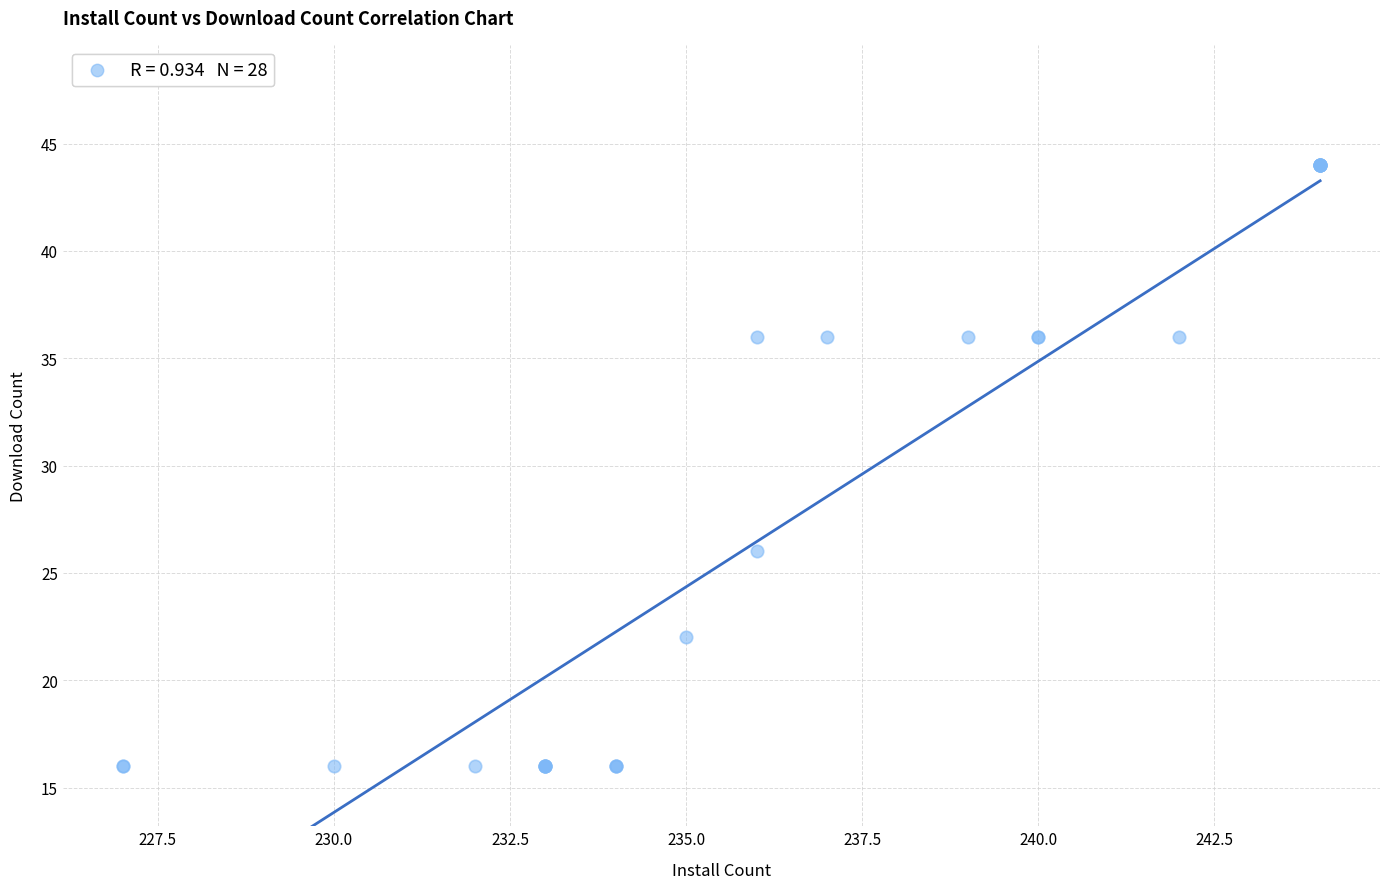

What Y value in the scatter plot is closest to 30?

26